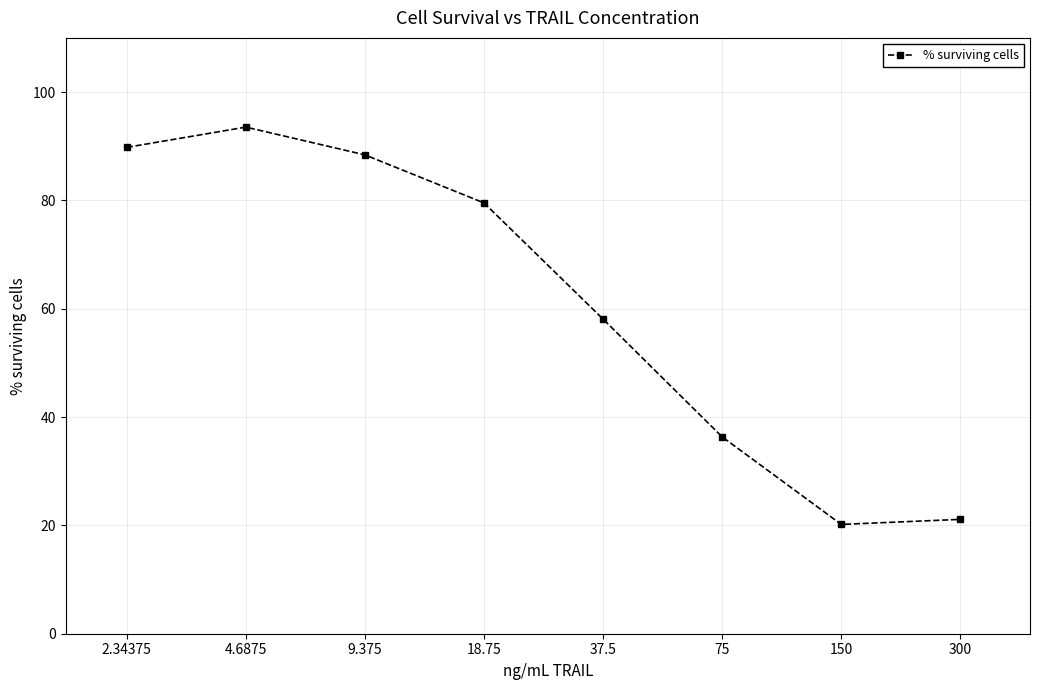

What is the maximum value shown in the chart?

93.5